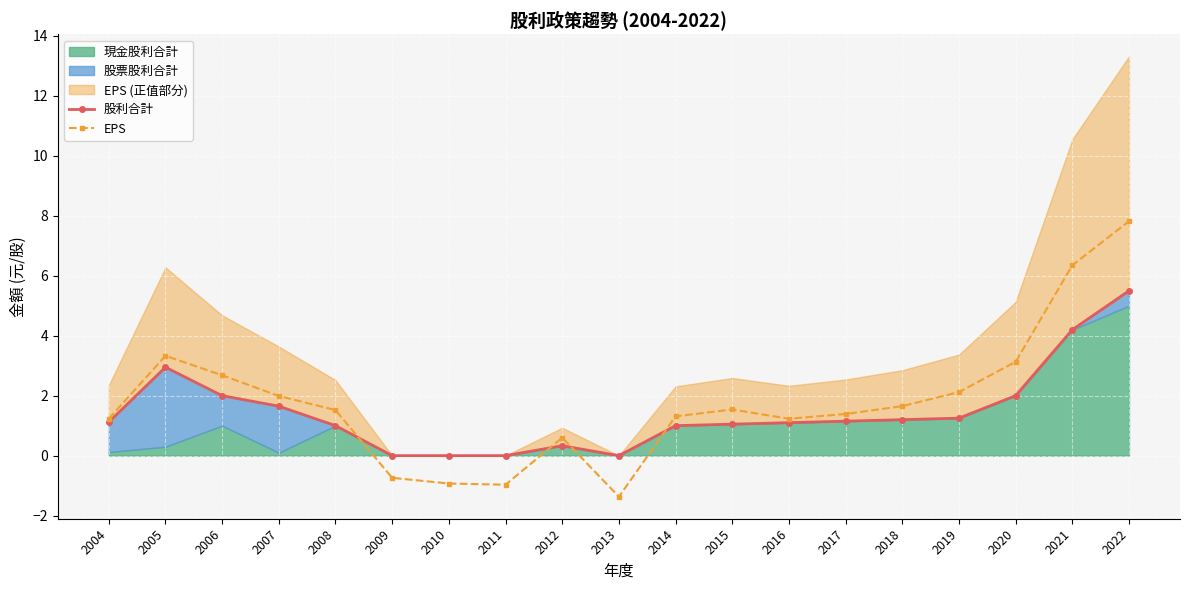

What is the average value of the 股利合計 series?

1.4